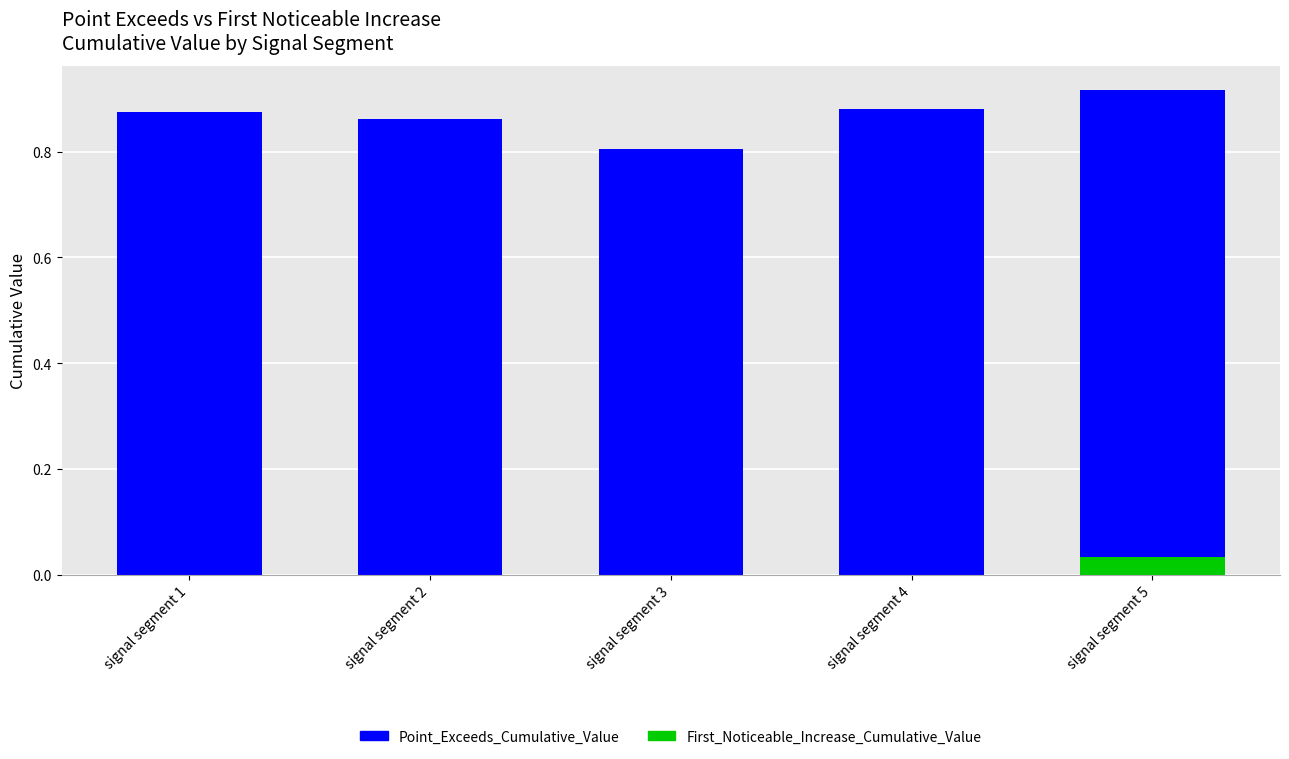

Which category has the highest value in the First_Noticeable_Increase_Cumulative_Value series?

signal segment 5